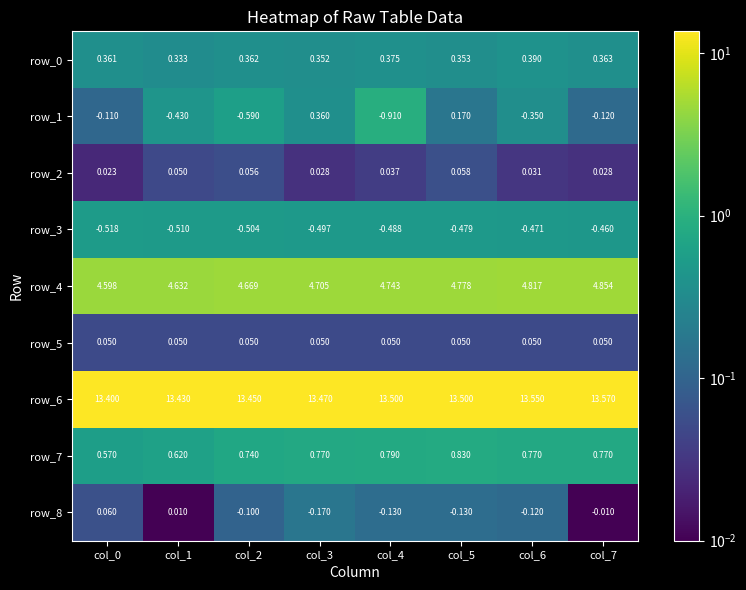

What is the total value across all series at col_0?

18.4